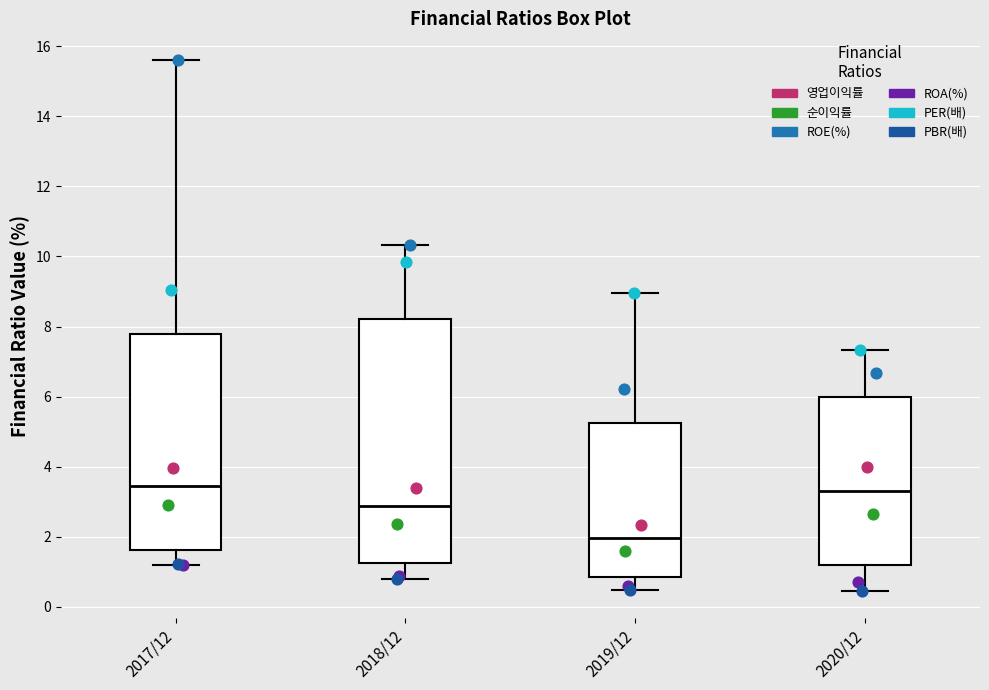

Reading left to right, read every box against the y-axis: the position of its median line, the range the box covers, and the ends of its whiskers. The values are not printed on the chart, so give them approximately, as read against the axis.

2017/12: median 3.4, box 1.6 to 7.8, whiskers 1.2 to 15.6
2018/12: median 2.8, box 1.2 to 8.2, whiskers 0.8 to 10.4
2019/12: median 2.0, box 0.8 to 5.2, whiskers 0.4 to 9.0
2020/12: median 3.4, box 1.2 to 6.0, whiskers 0.4 to 7.4